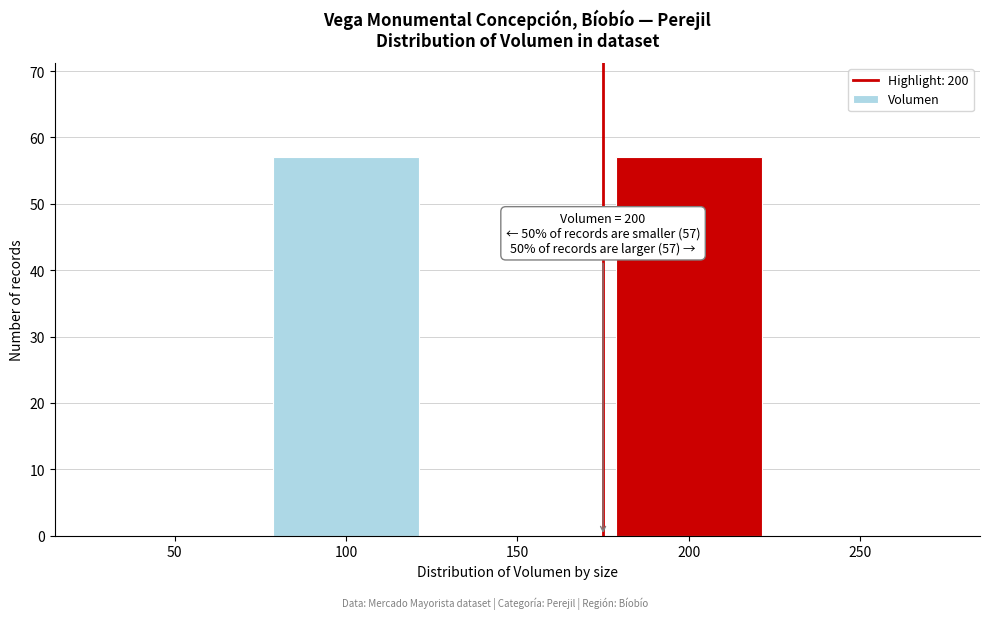

Reading left to right, extract all data points from this chart.

50=0	100=57	150=0	200=57	250=0